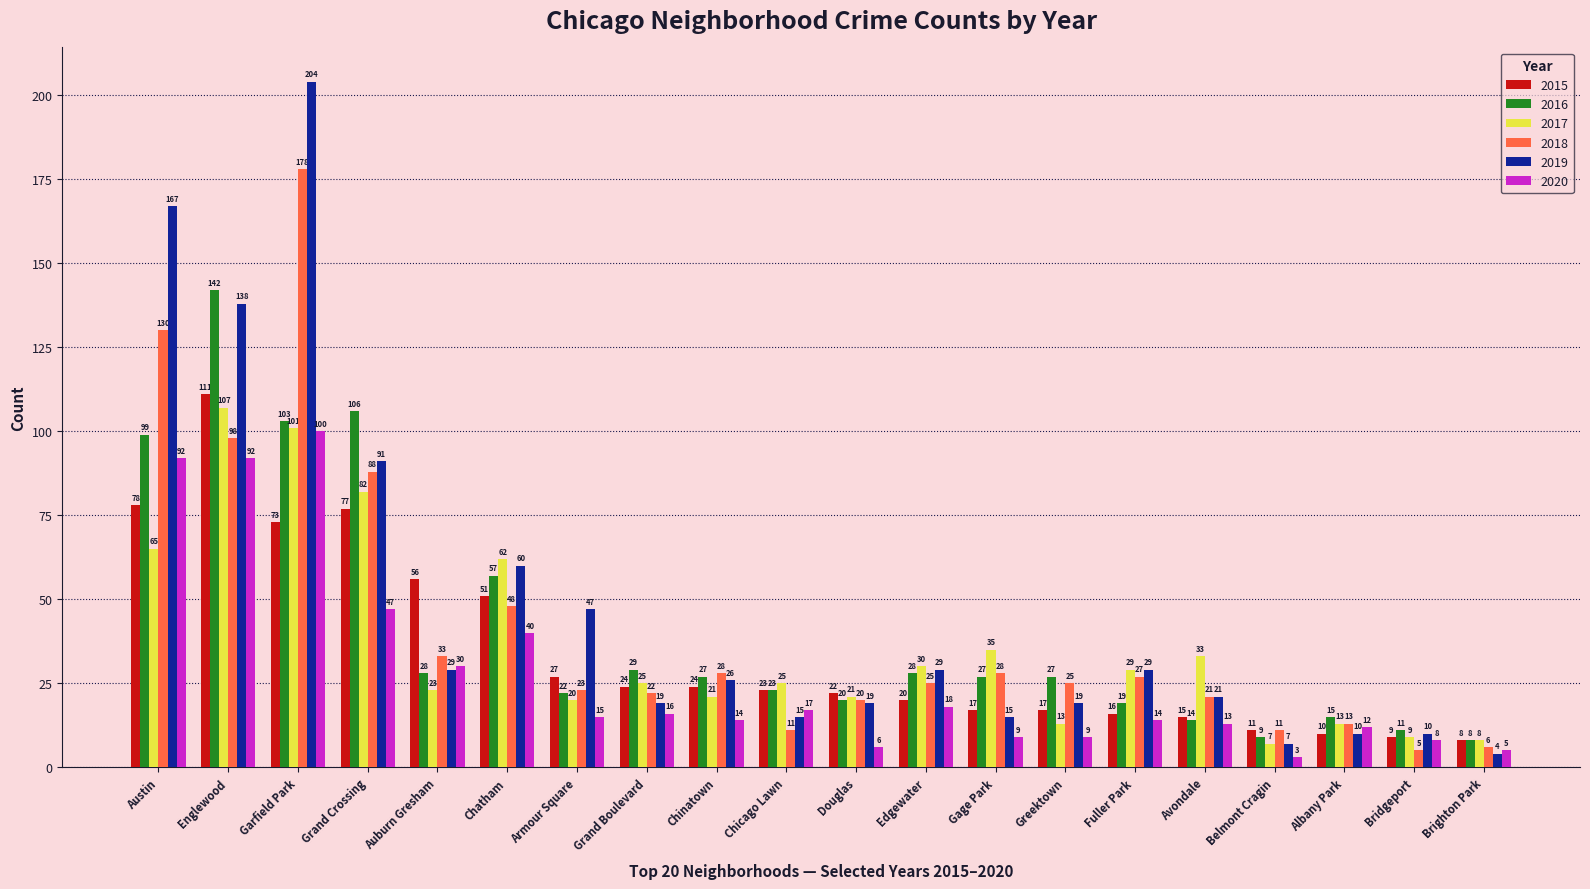

How many distinct data groups are displayed?

6